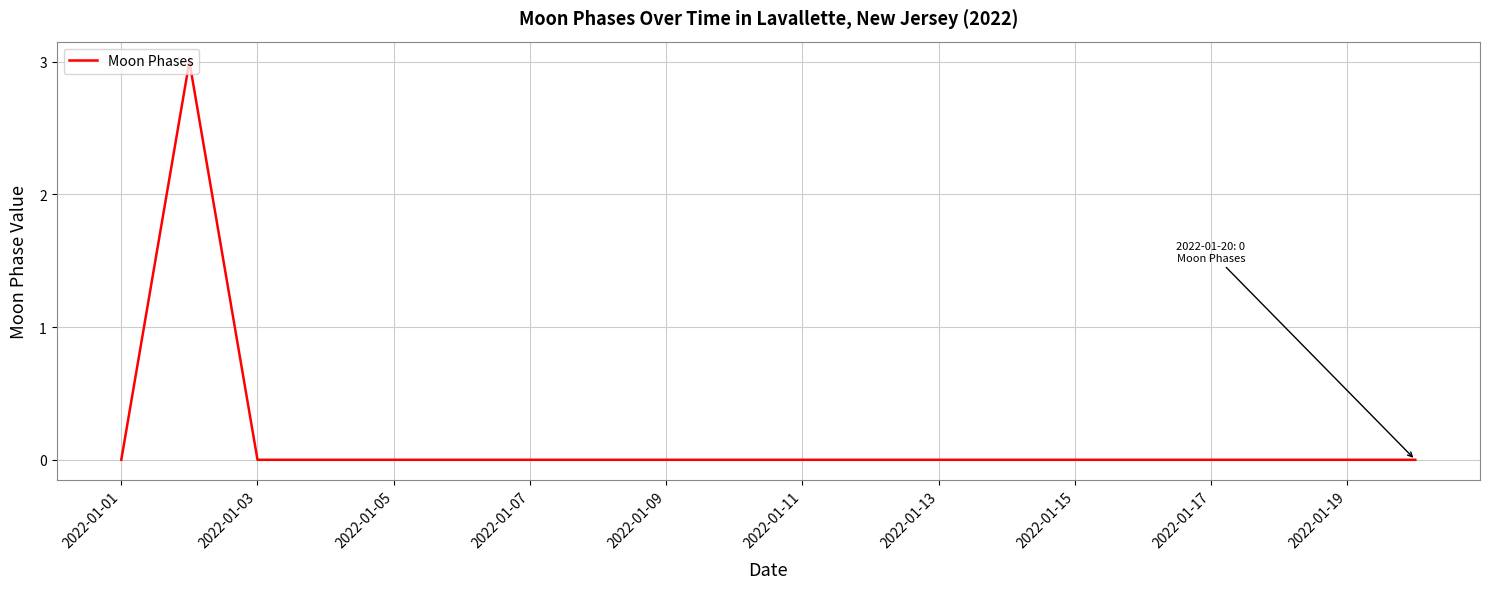

Reading right to left, extract all data points from this chart.

0	0	0	0	0	0	0	0	0	0	0	0	0	0	0	0	0	0	3	0